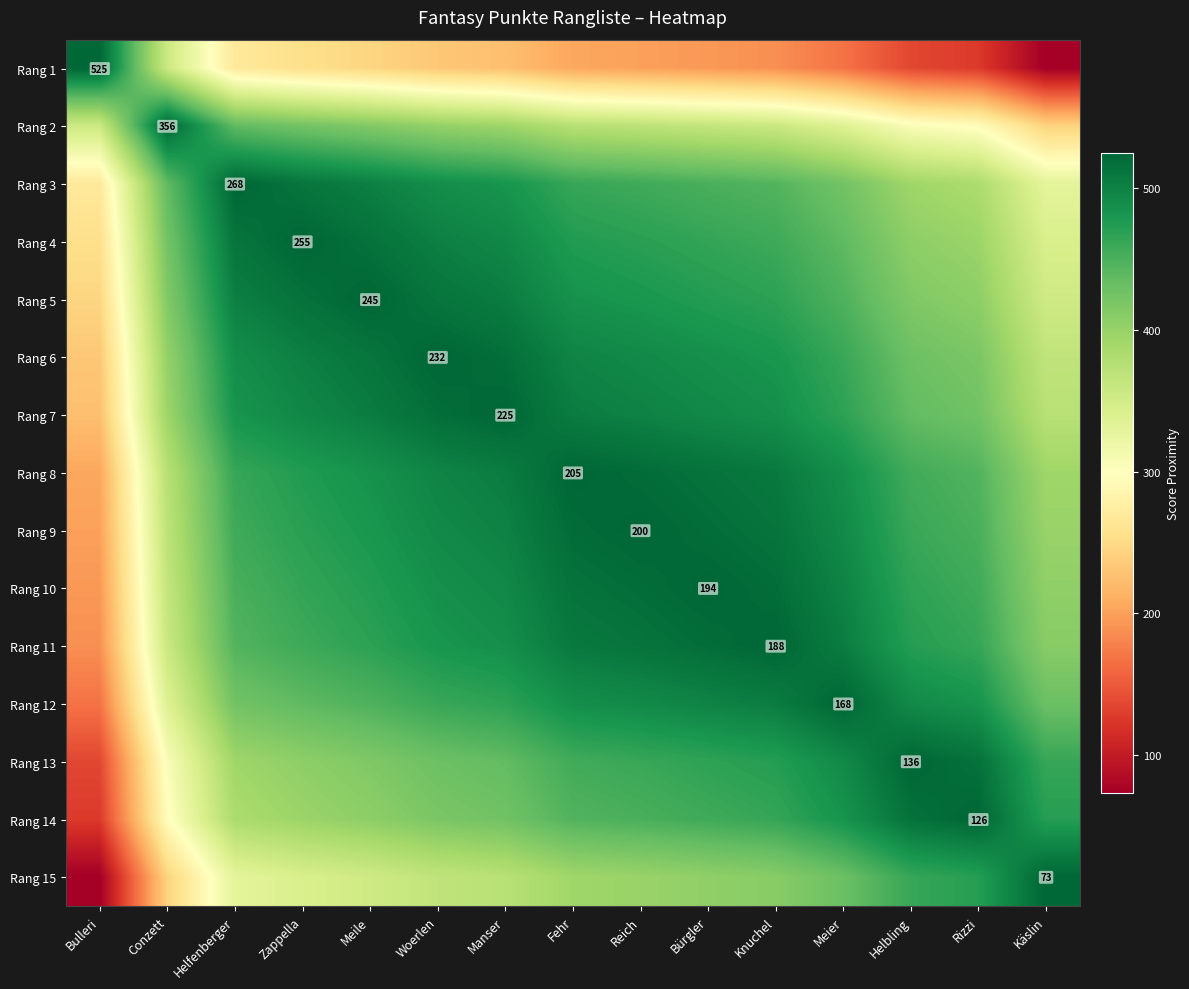

Rank the series by their maximum value, from highest to lowest.

Rang 1, Rang 2, Rang 3, Rang 4, Rang 5, Rang 6, Rang 7, Rang 8, Rang 9, Rang 10, Rang 11, Rang 12, Rang 13, Rang 14, Rang 15